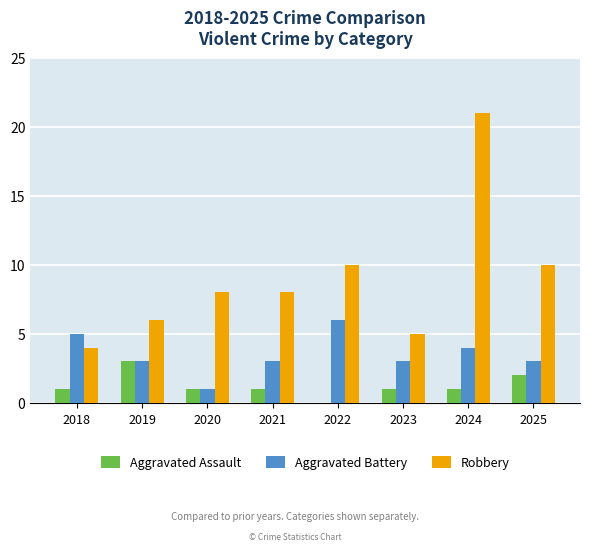

Between 2022 and 2024, which series saw the biggest shift?

Robbery